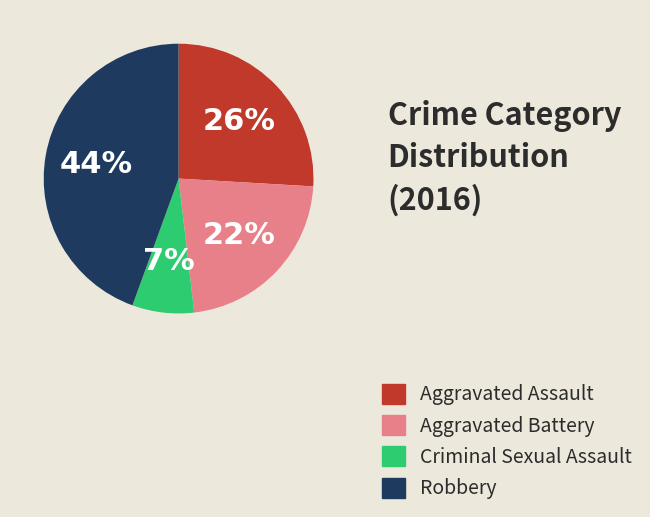

The Robbery slice represents 44% of the pie. True or false?

True